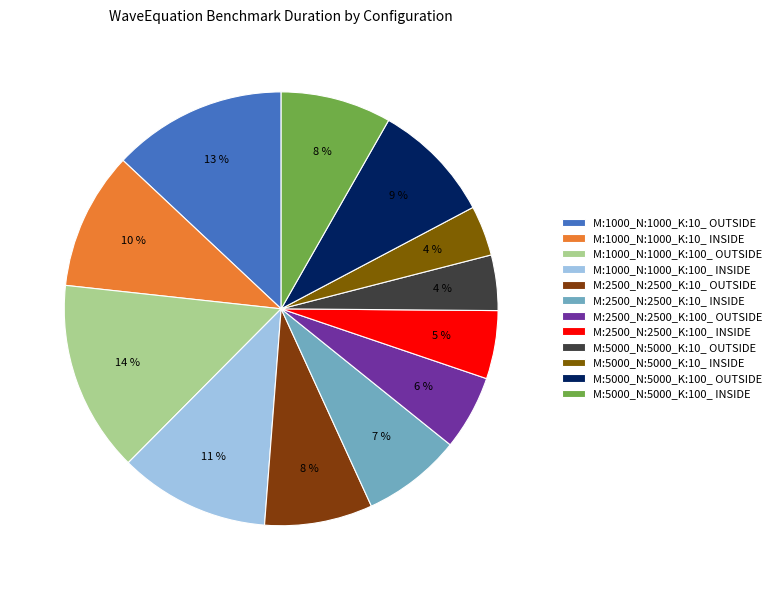

What percentage do M:5000_N:5000_K:100_ OUTSIDE and M:1000_N:1000_K:10_ INSIDE together represent?

19.3%